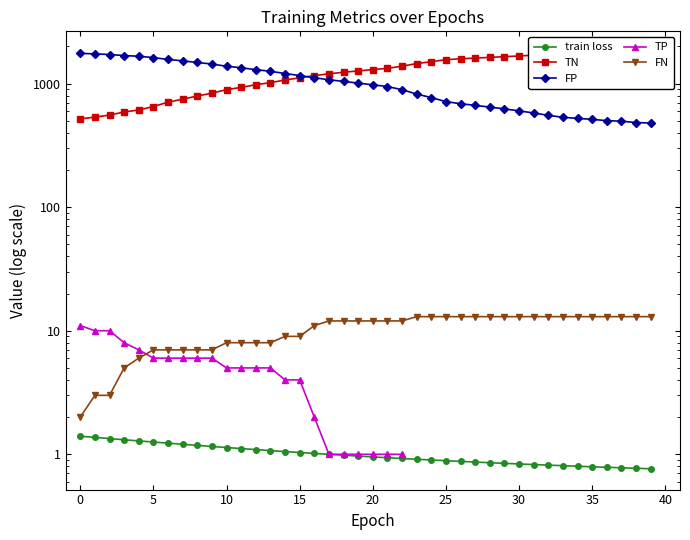

What is the sum of all train loss values?

40.1